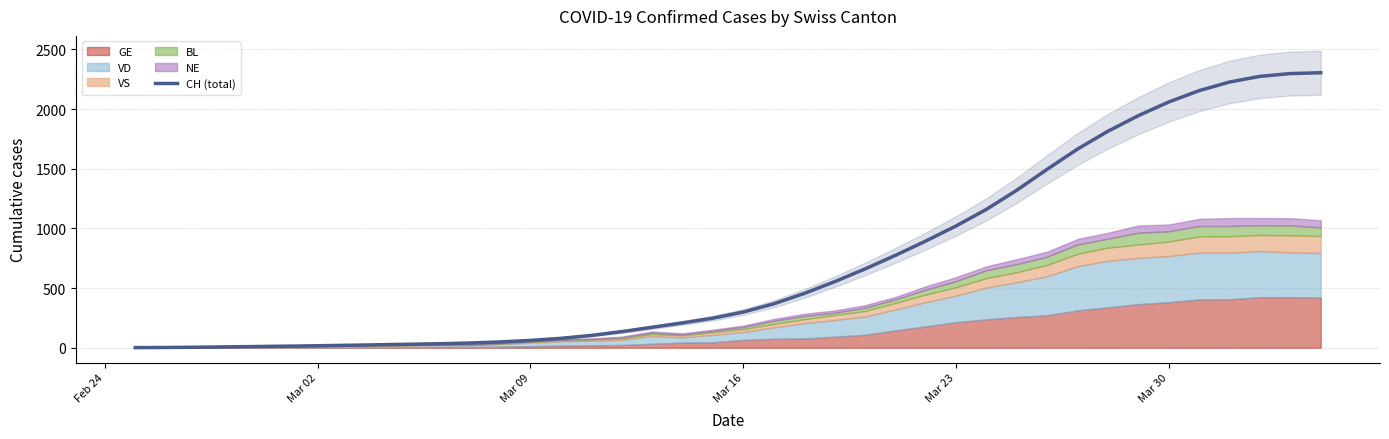

How many values are below 298?

20